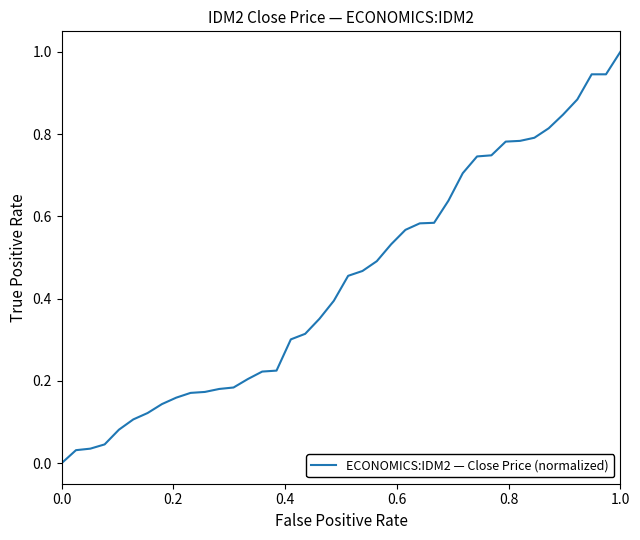

What is the difference between the maximum and minimum values?

1.0